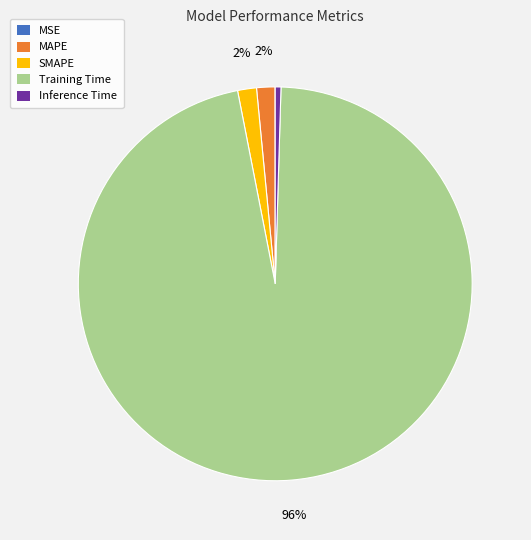

Do MAPE and Training Time together represent more than half of the pie?

Yes